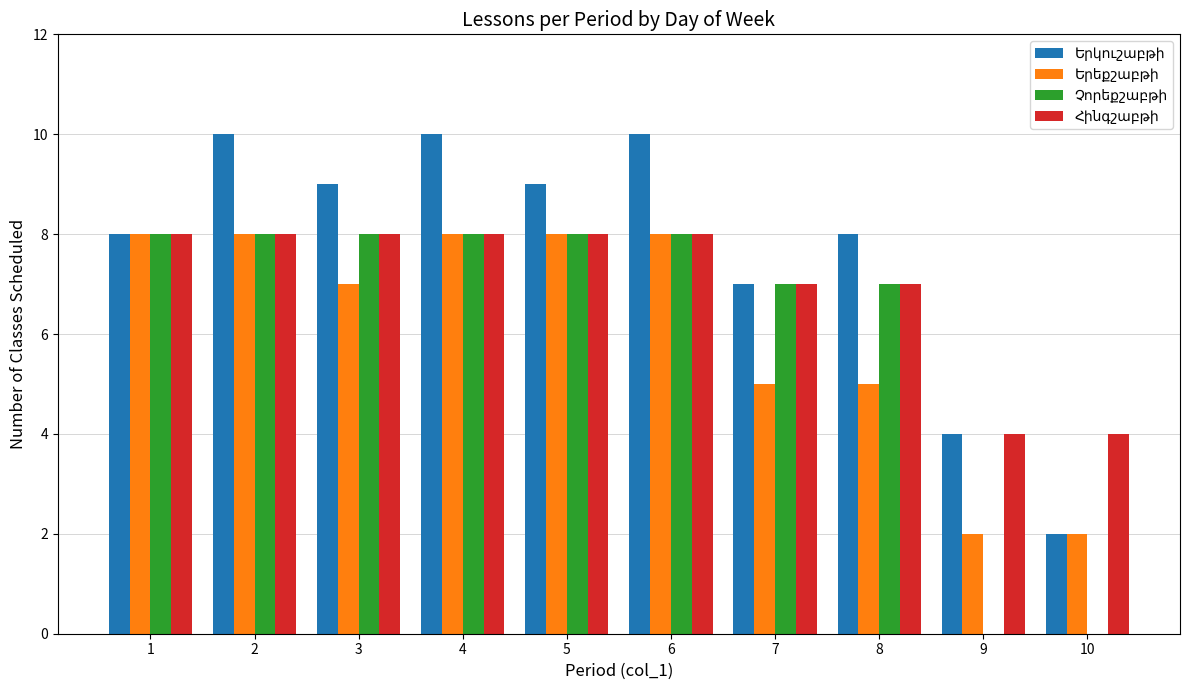

At which label does Հինգշաբթի reach its peak?

1